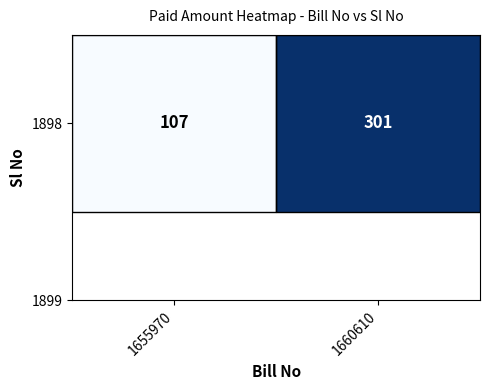

What is the change in value from 1655970 to 1660610?

+194